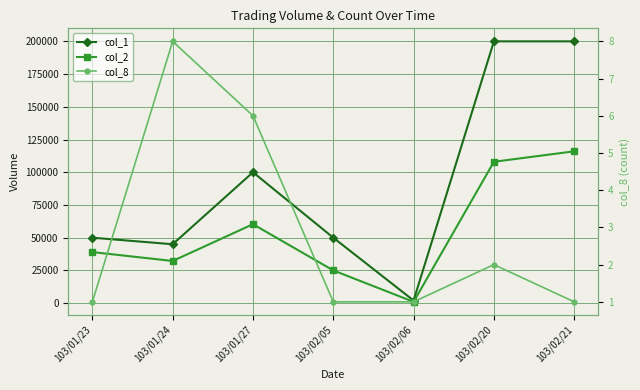

The value of col_2 at 103/02/21 is 43372. True or false?

False